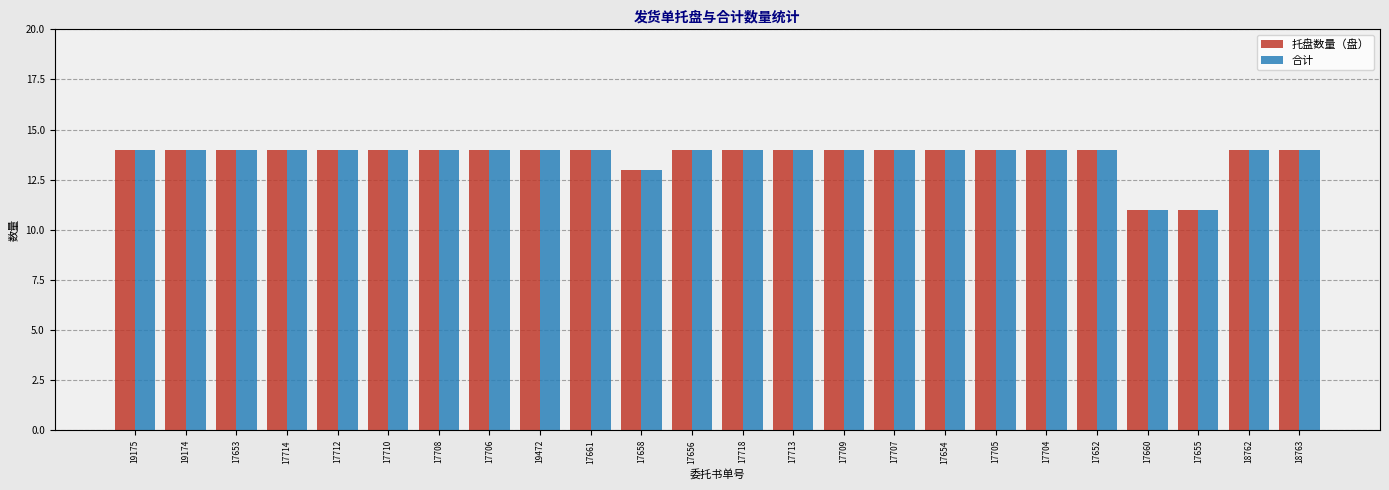

Reading left to right, transcribe all the data shown in this chart.

托盘数量（盘）: 19175=14	19174=14	17653=14	17714=14	17712=14	17710=14	17708=14	17706=14	19472=14	17661=14	17658=13	17656=14	17718=14	17713=14	17709=14	17707=14	17654=14	17705=14	17704=14	17652=14	17660=11	17655=11	18762=14	18763=14
合计: 19175=14	19174=14	17653=14	17714=14	17712=14	17710=14	17708=14	17706=14	19472=14	17661=14	17658=13	17656=14	17718=14	17713=14	17709=14	17707=14	17654=14	17705=14	17704=14	17652=14	17660=11	17655=11	18762=14	18763=14